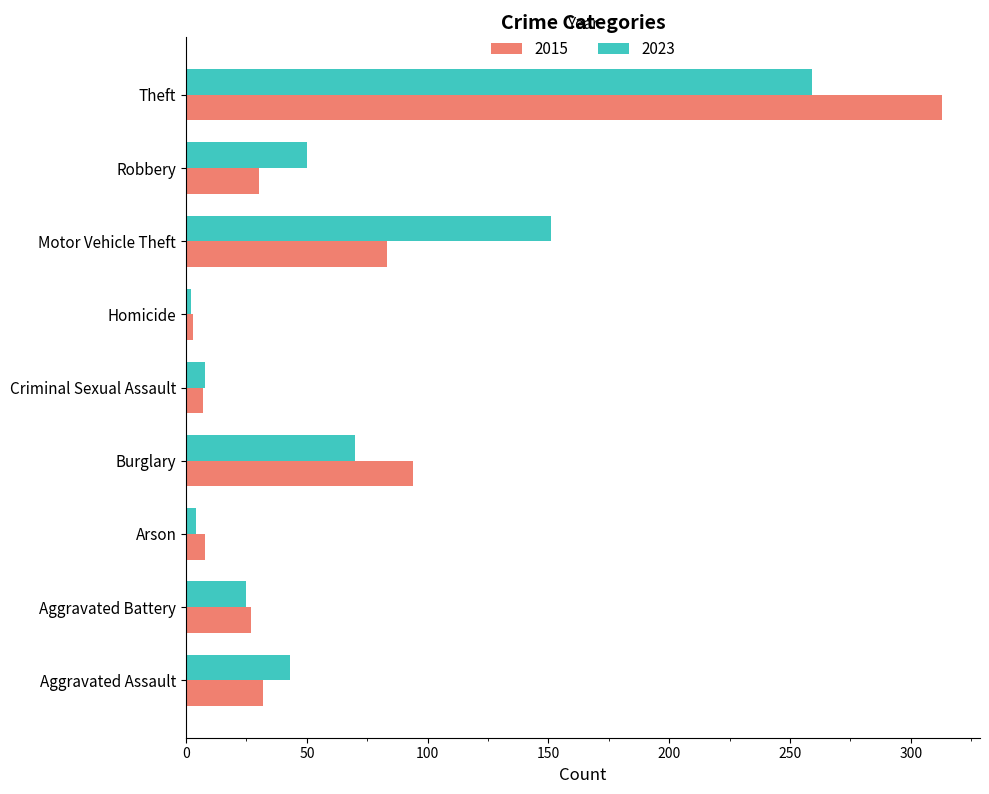

List the series in order of their peak value, highest first.

2015, 2023